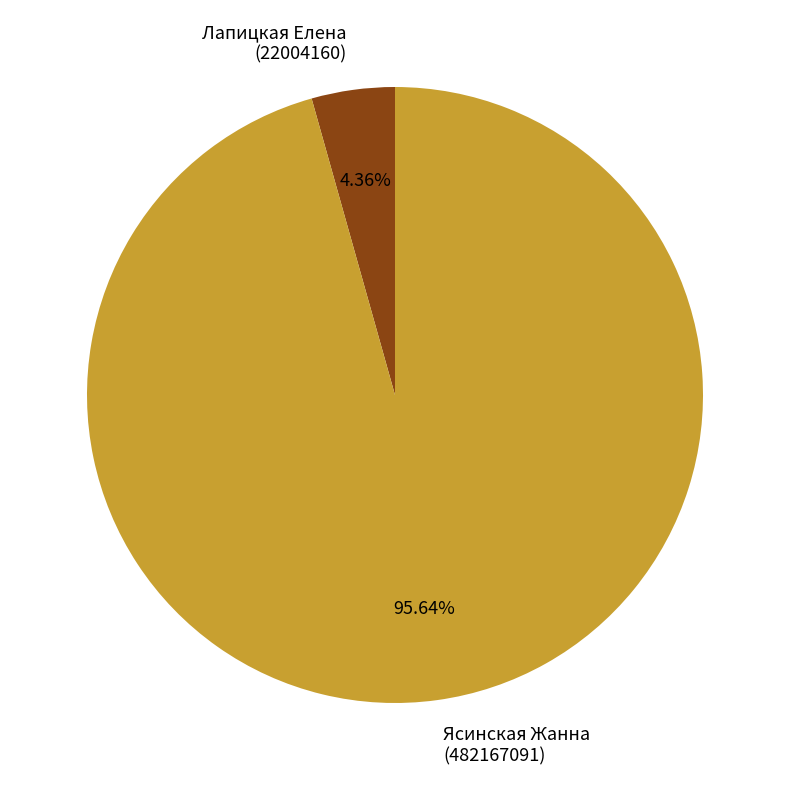

Rank the categories by value from lowest to highest.

Лапицкая Елена (22004160), Ясинская Жанна (482167091)